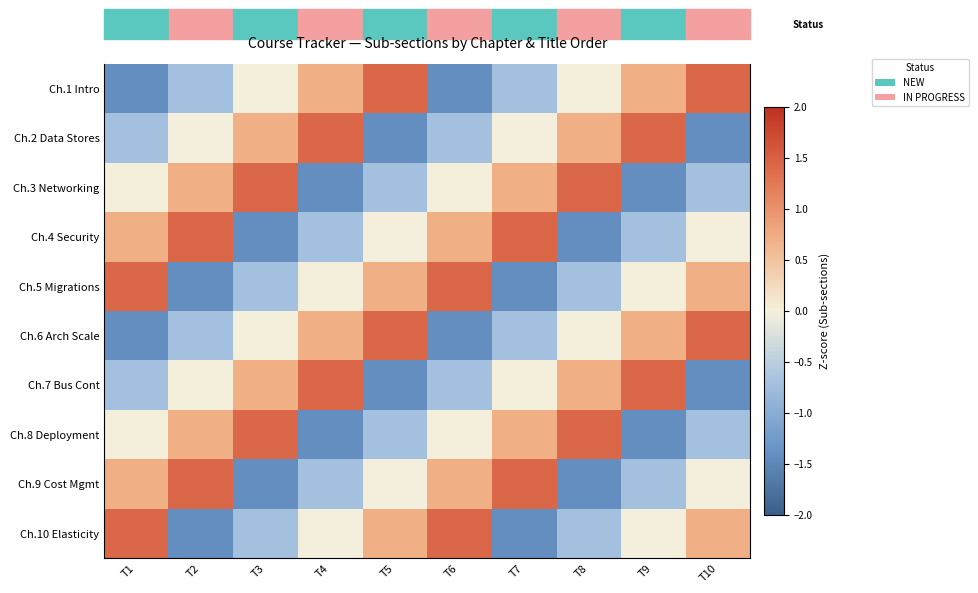

At T8, list the series in order from smallest to largest.

Ch.4 Security, Ch.9 Cost Mgmt, Ch.10 Elasticity, Ch.5 Migrations, Ch.1 Intro, Ch.6 Arch Scale, Ch.2 Data Stores, Ch.7 Bus Cont, Ch.8 Deployment, Ch.3 Networking